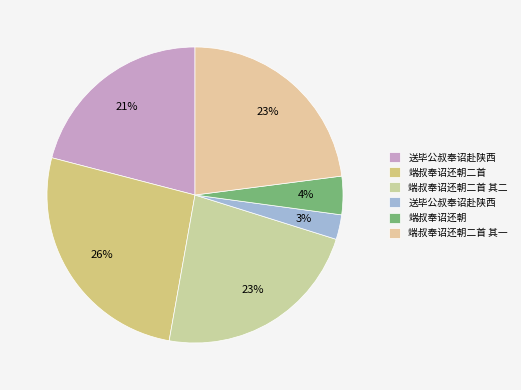

Which slice is the largest?

端叔奉诏还朝二首